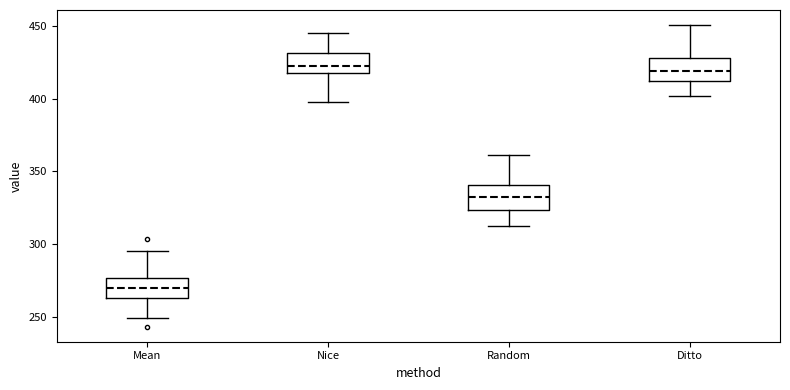

Where does the median line of the box for Ditto sit on the y-axis? The values are not printed on the chart, so give them approximately, as read against the axis.

420